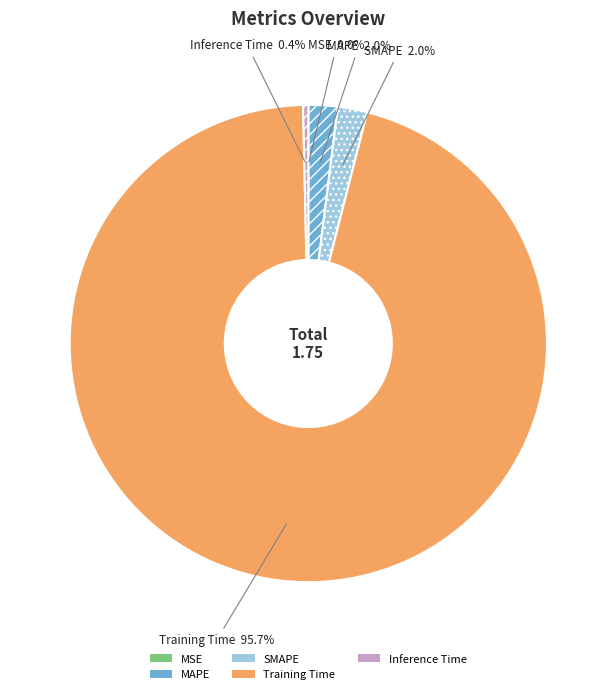

What percentage is the Training Time slice, to the nearest percent?

96%